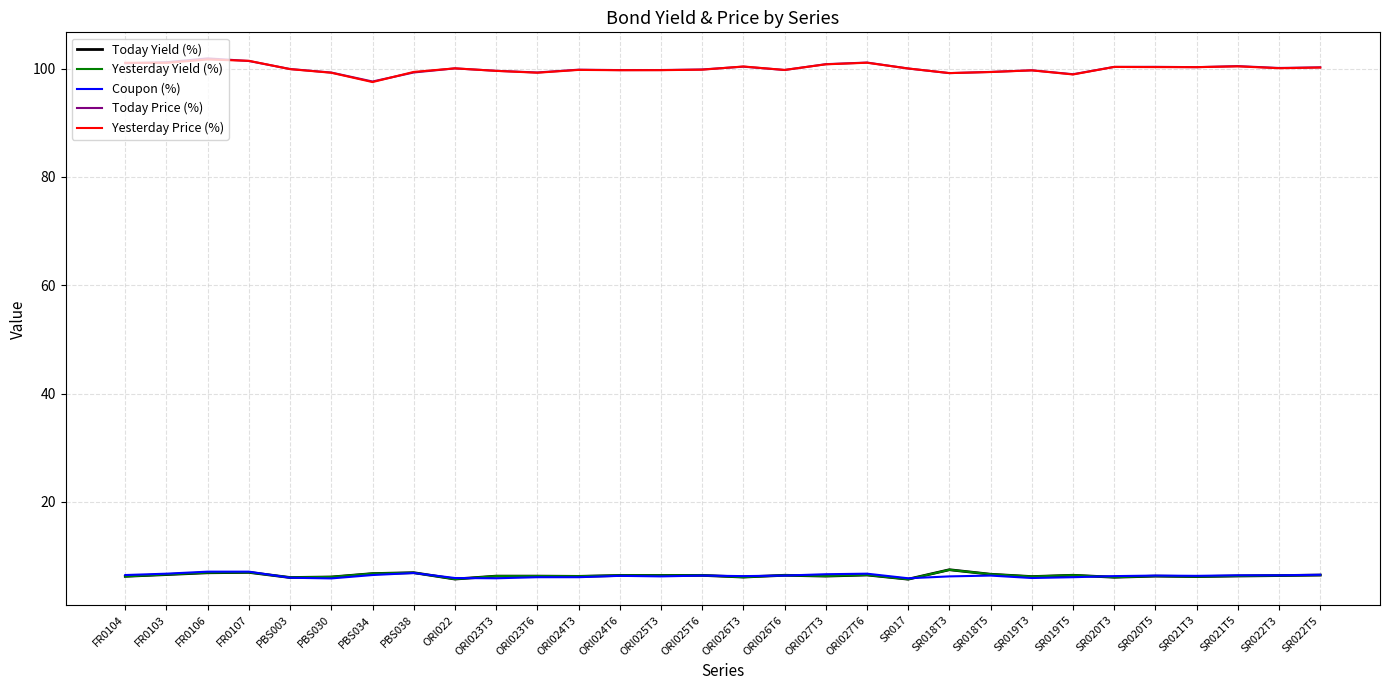

What is the maximum value shown in the chart?

101.9